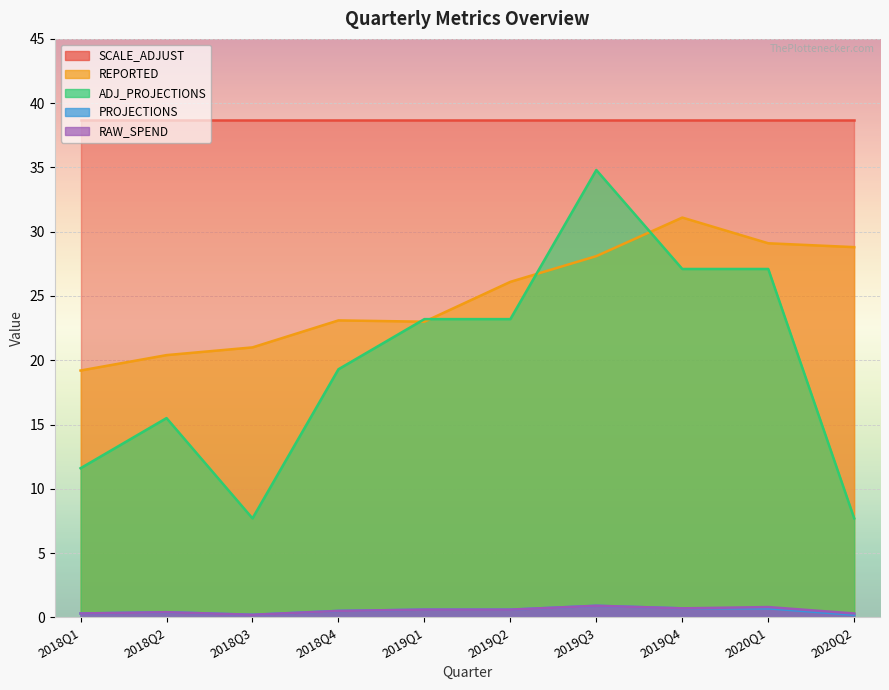

The ADJ_PROJECTIONS series shows 48.1 at 2019Q3. True or false?

False